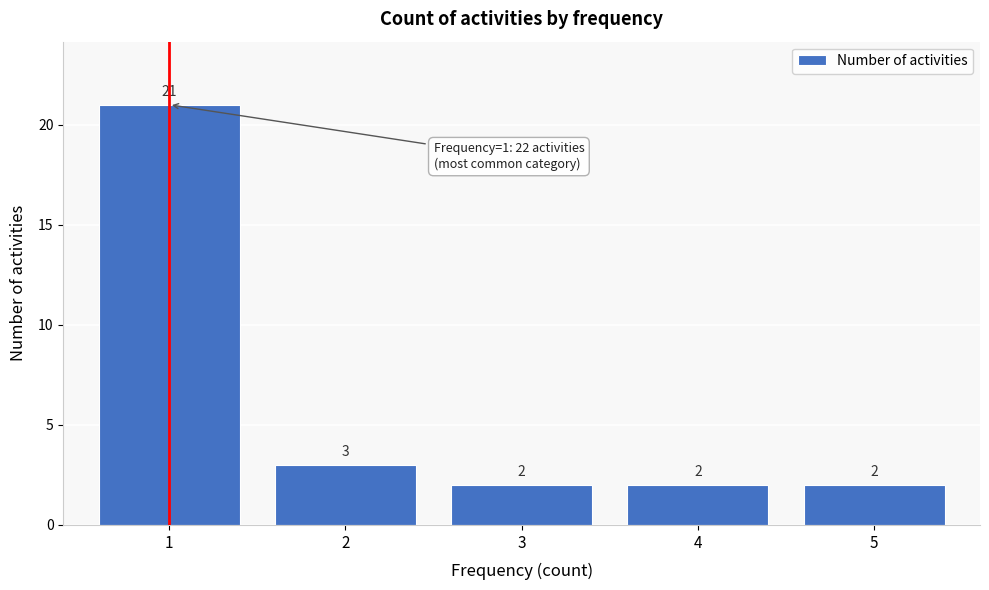

Reading left to right, extract all data points from this chart.

21	3	2	2	2